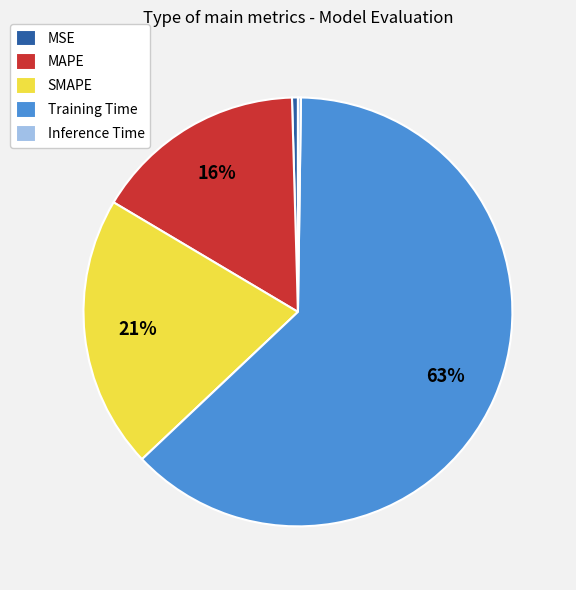

What is the largest slice in the pie chart?

Training Time